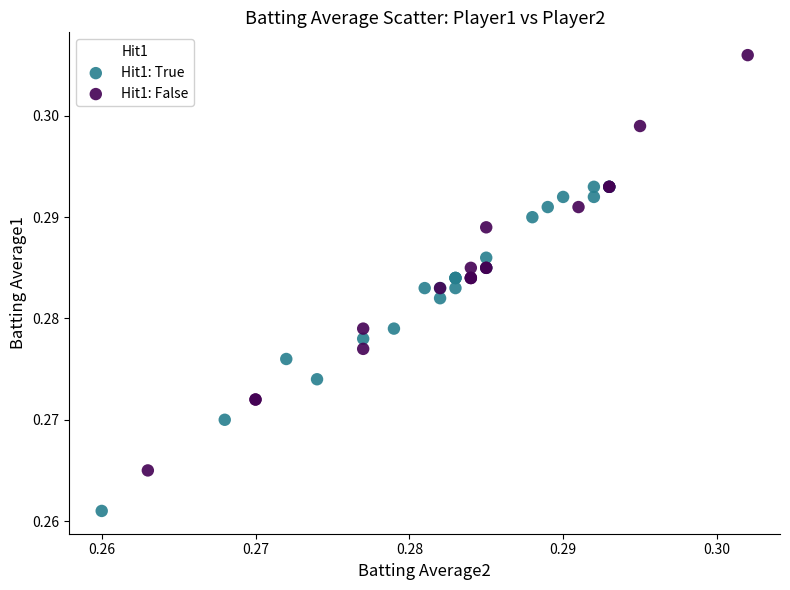

Which series has the widest spread of Y values?

Hit1: False